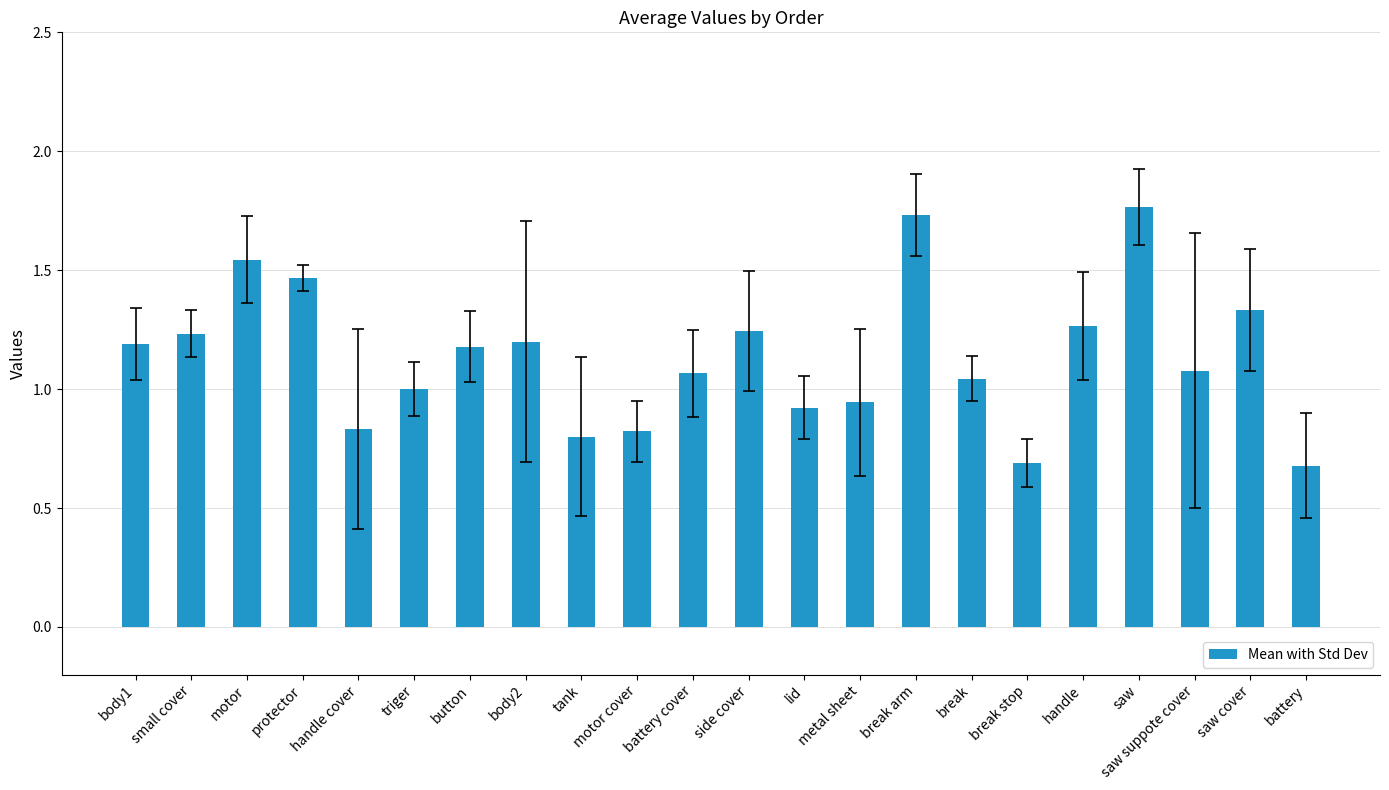

At which label does the data first exceed 1?

body1